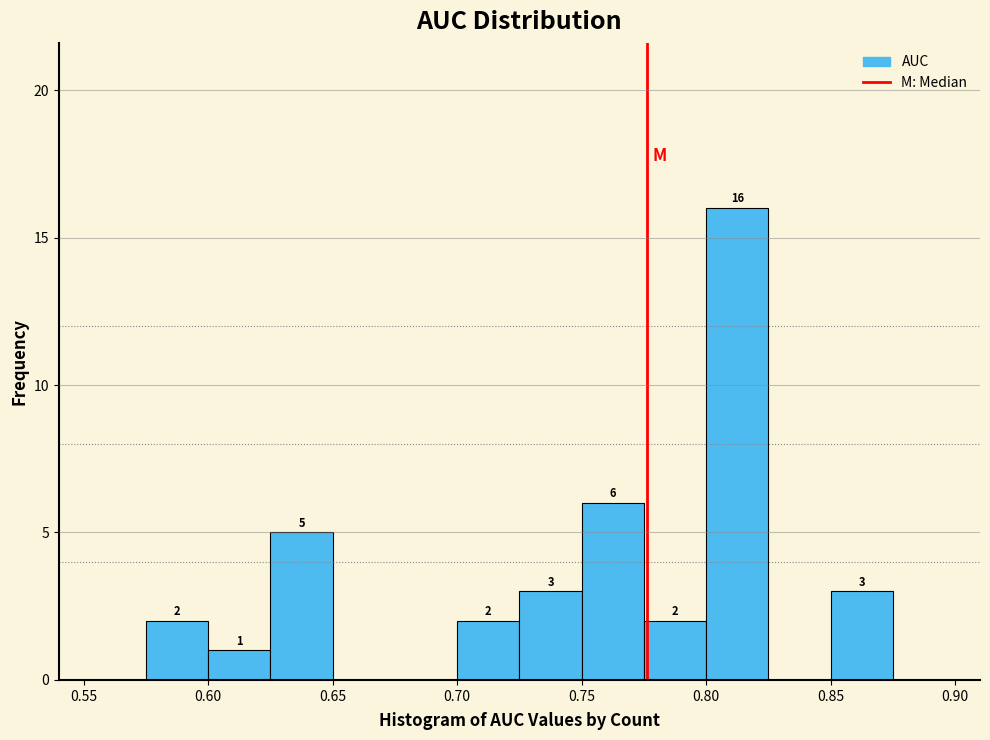

Which range on the x-axis has the tallest bar?

0.800 to 0.825